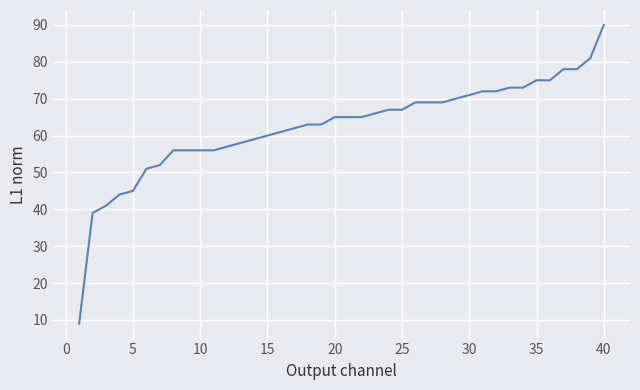

What is the difference between the maximum and minimum values?

81